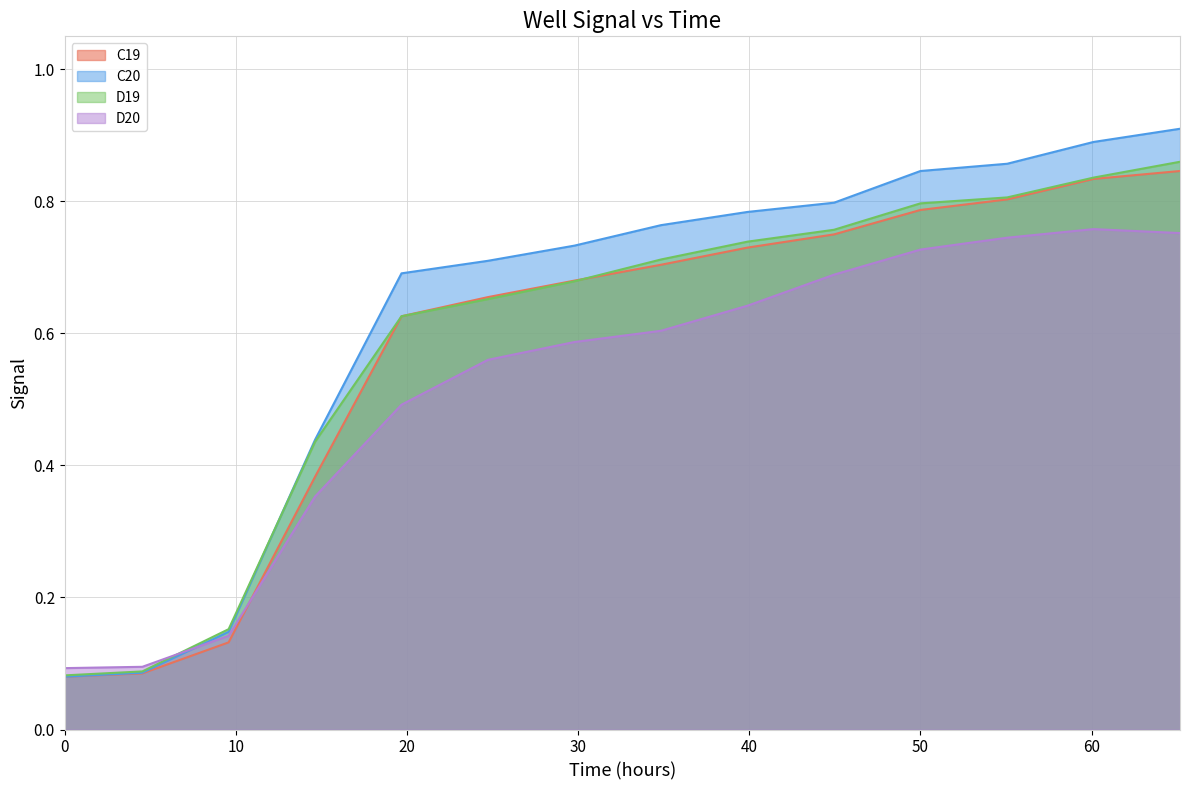

What are all the series names shown in the legend?

C19, C20, D19, D20